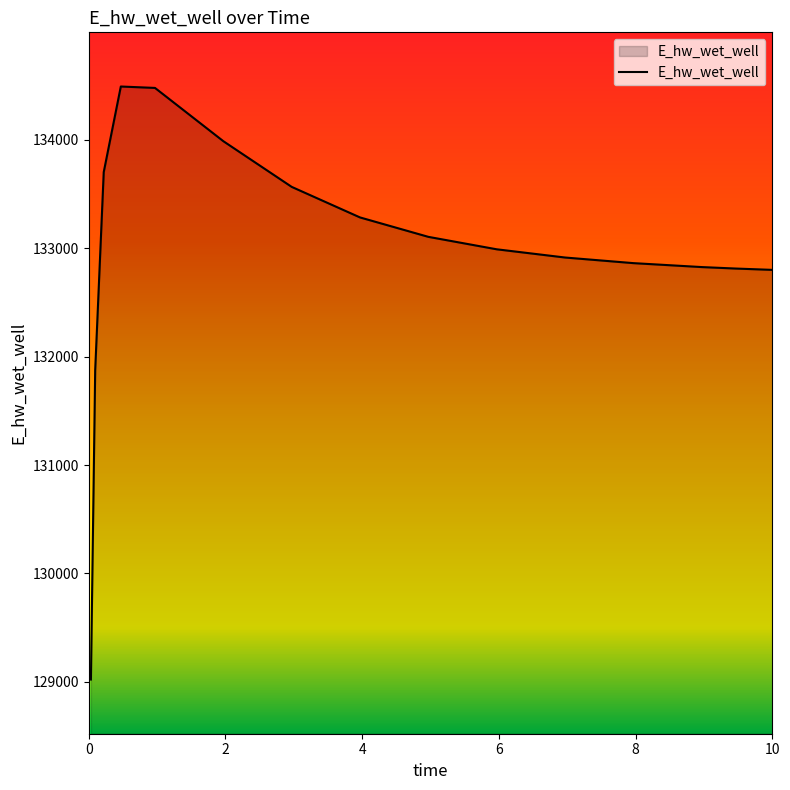

What is the greatest value displayed?

134493.0